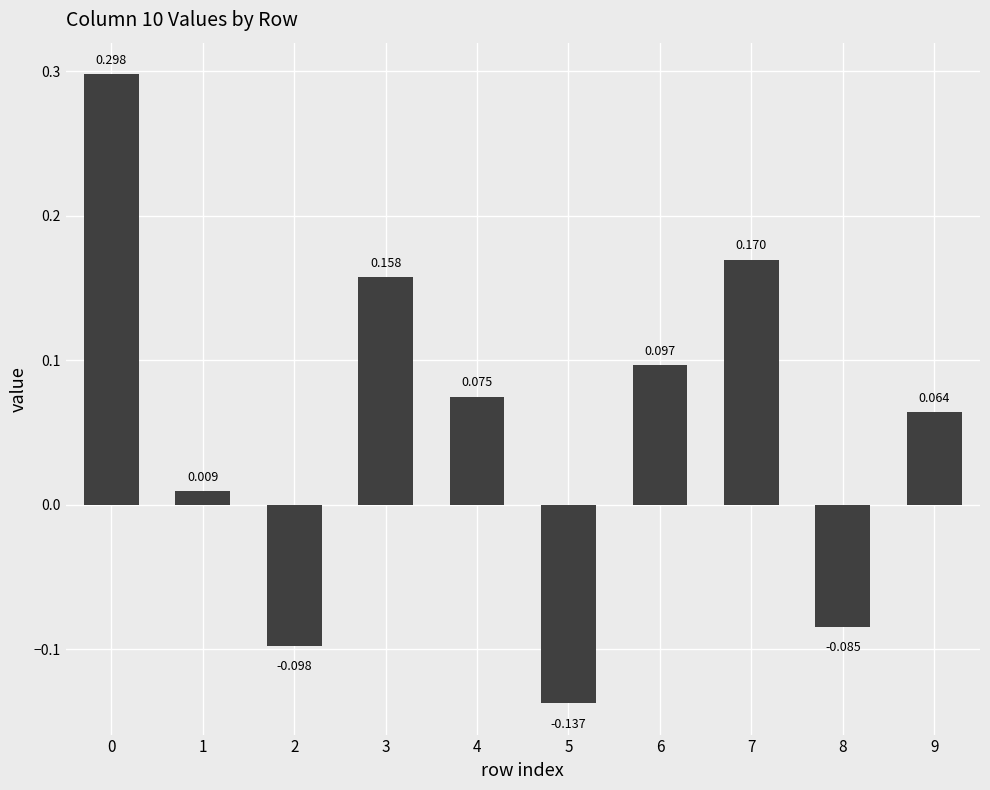

How many categories are shown in the chart?

10